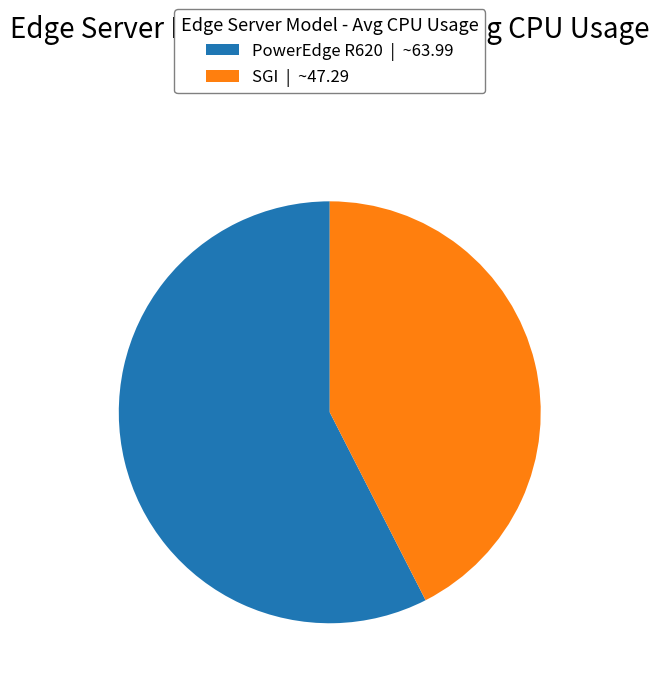

Does PowerEdge R620 | ~63.99 represent more than half of the total?

Yes